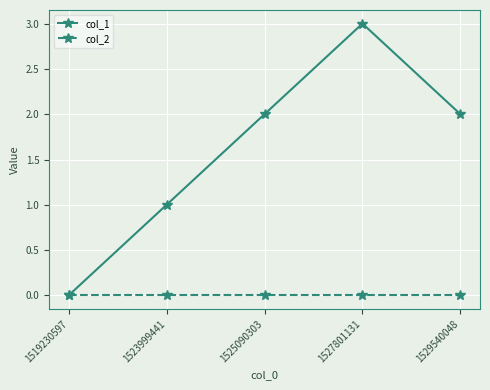

What is the sum of all col_1 values?

8